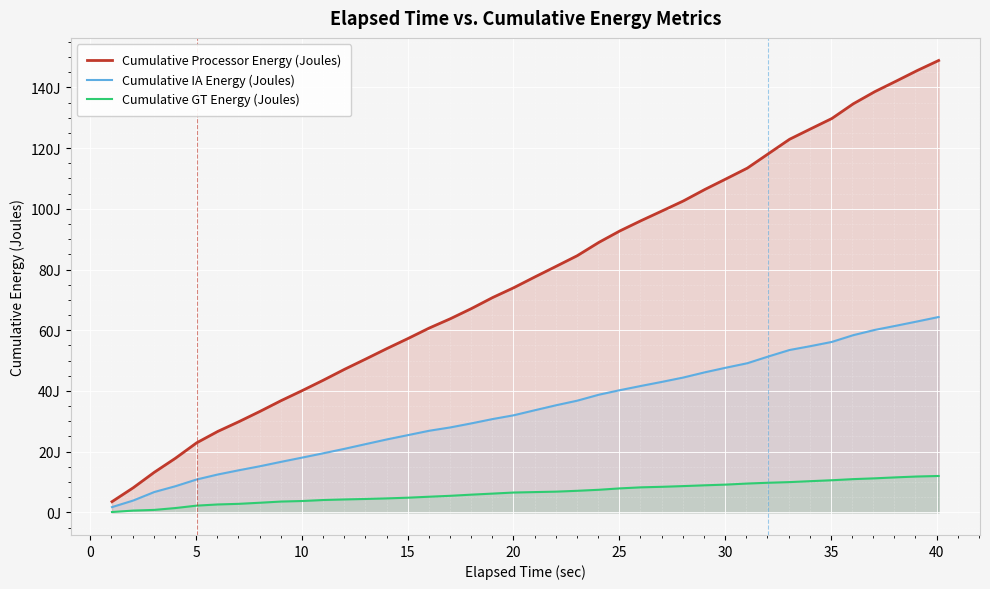

Which series has the largest total across all categories?

Cumulative Processor Energy (Joules)